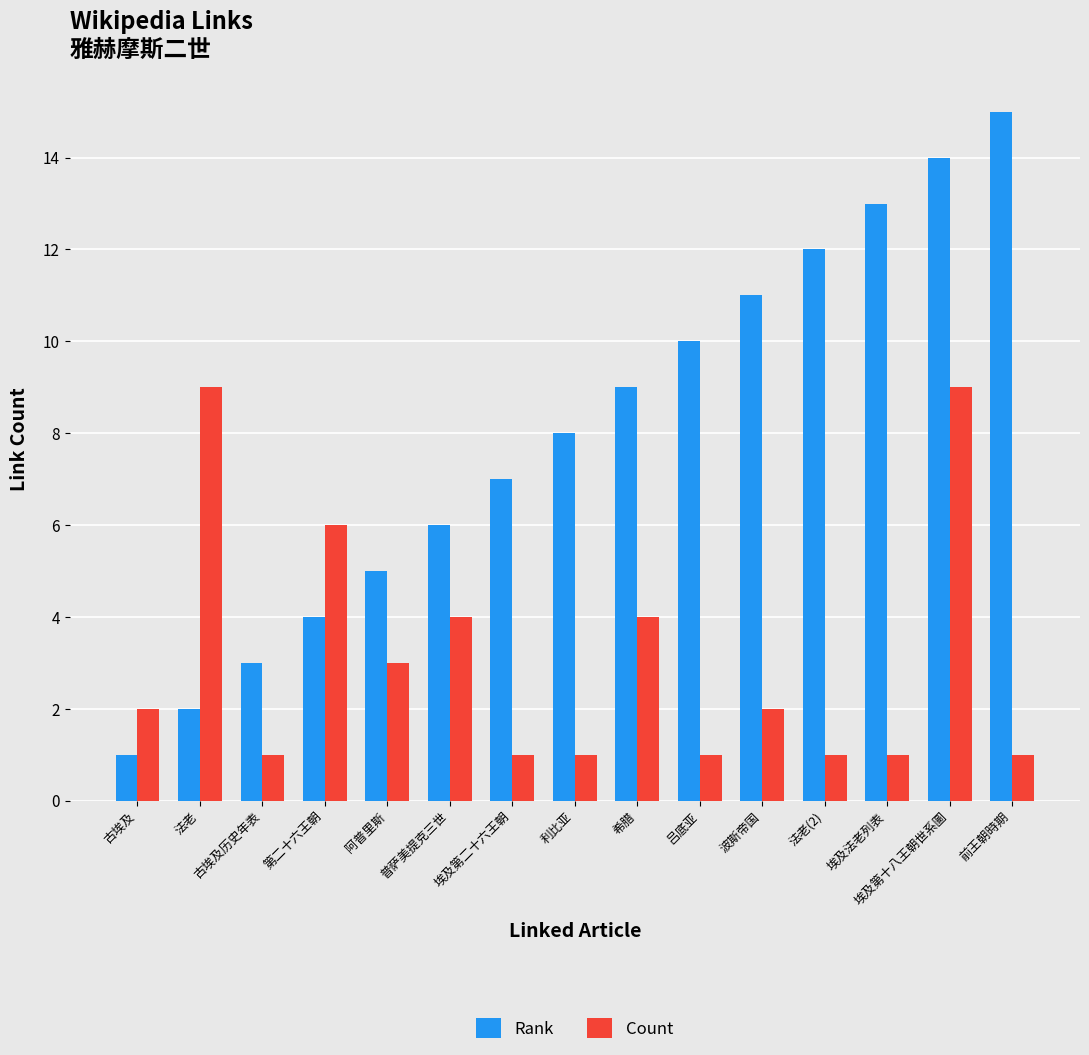

At which category is the sum across all series the highest?

埃及第十八王朝世系圖